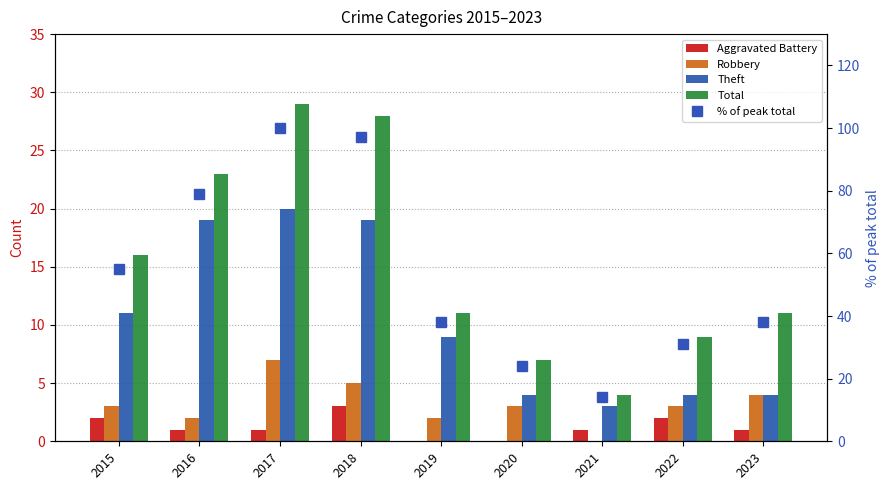

Is it true that Aggravated Battery equals -2 at 2019?

False